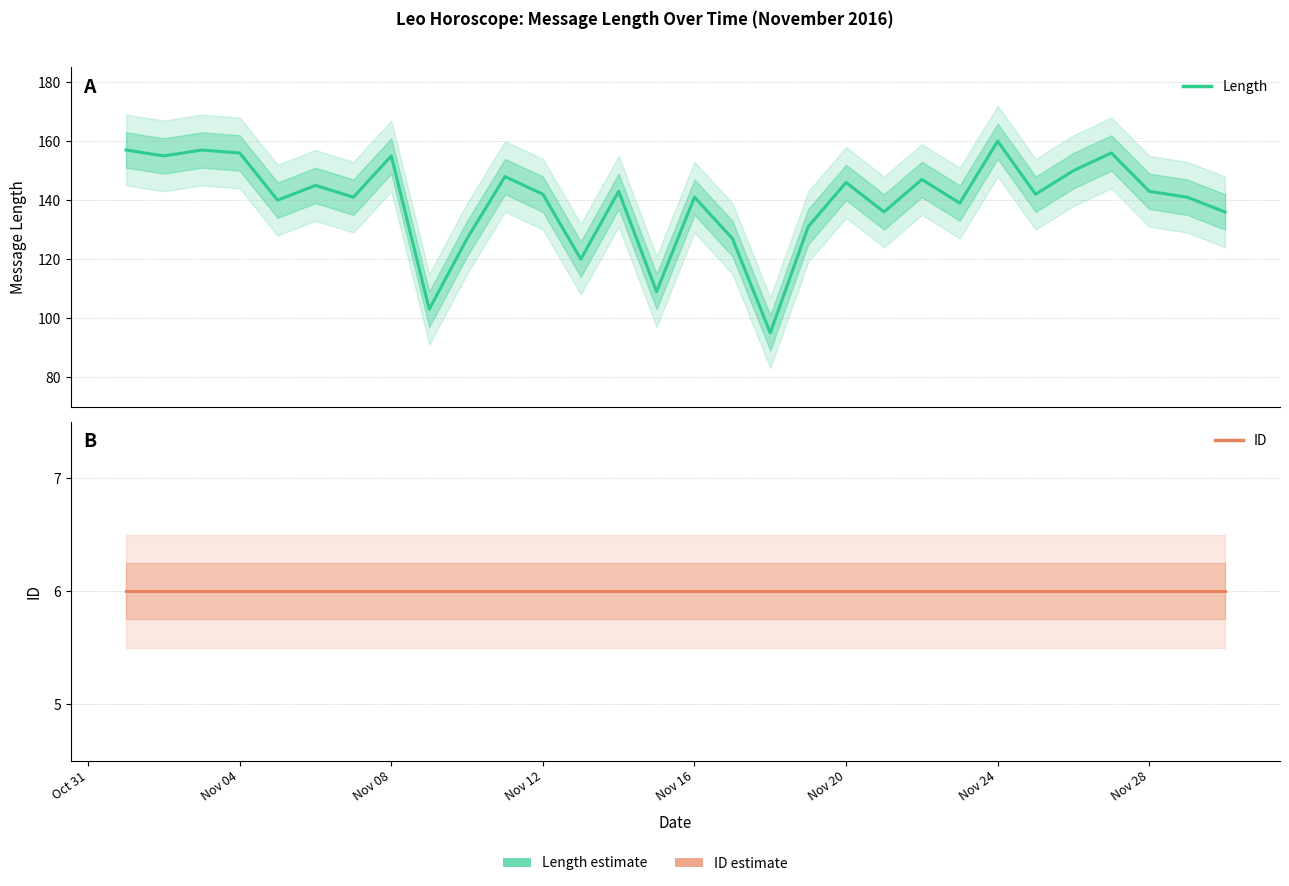

List the series in order of their peak value, lowest first.

ID, Length